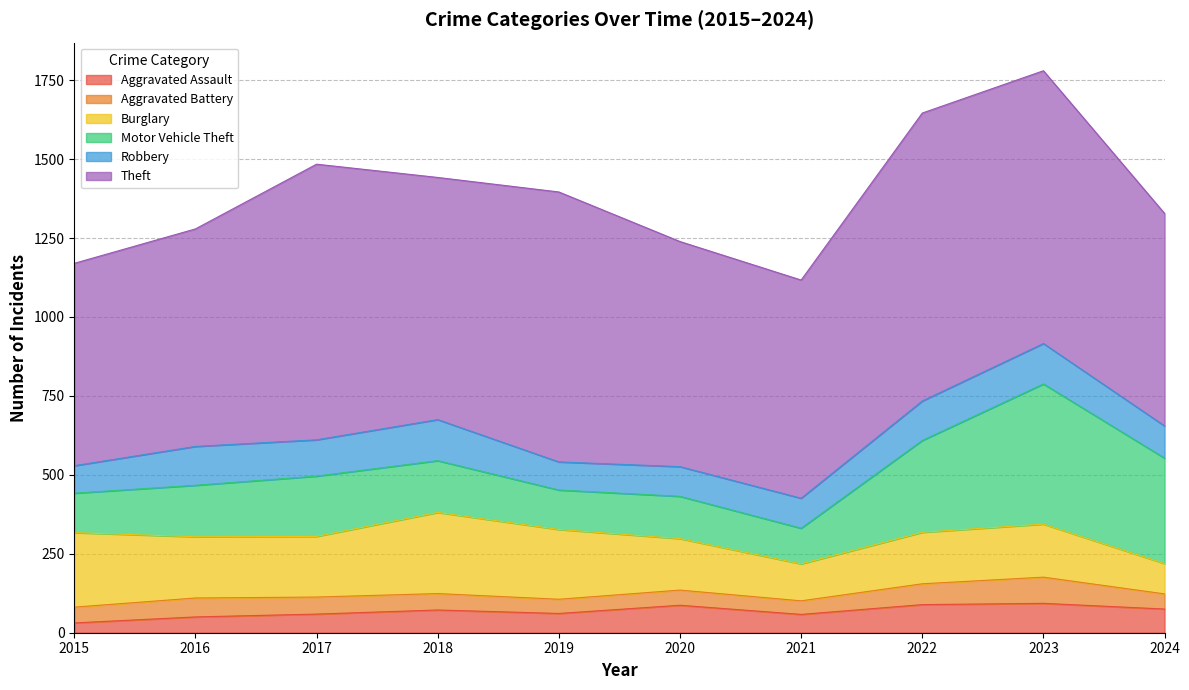

Where is the first local minimum for Burglary?

2017